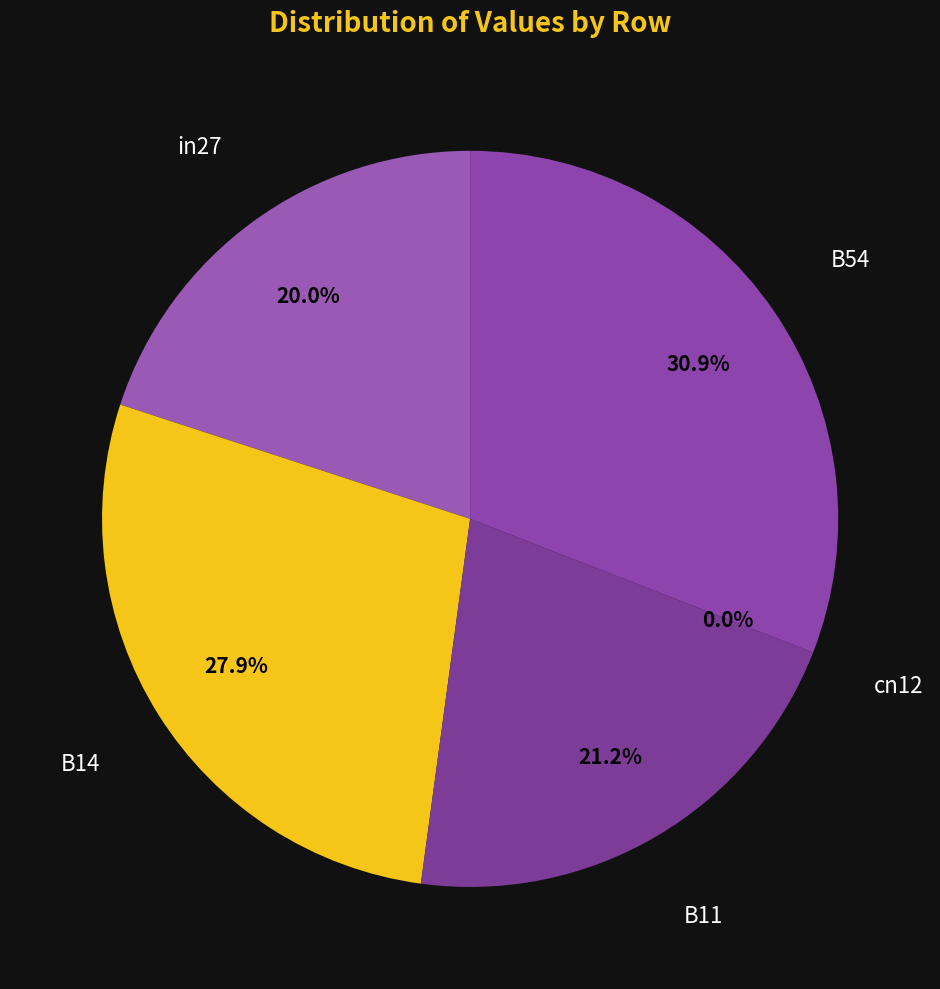

Rank the categories by value from highest to lowest.

B54, B14, B11, in27, cn12